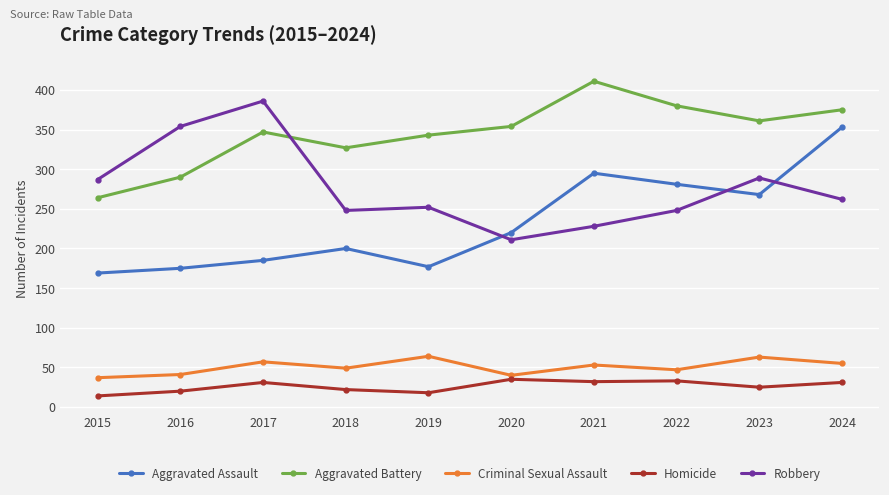

True or false: Aggravated Assault has a value of 268 at 2023.

True